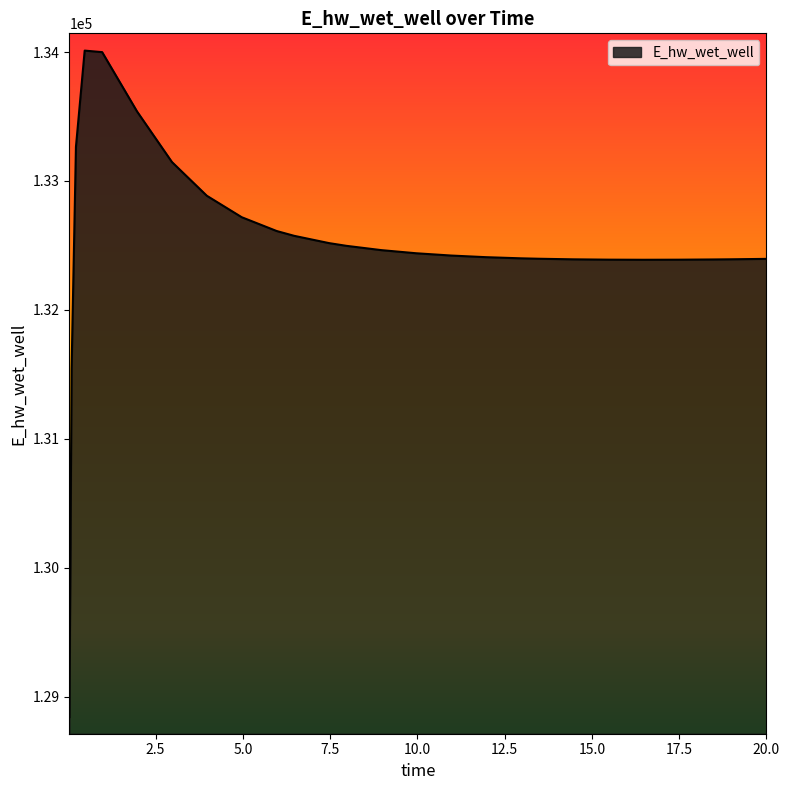

What is the maximum value shown in the chart?

134011.2